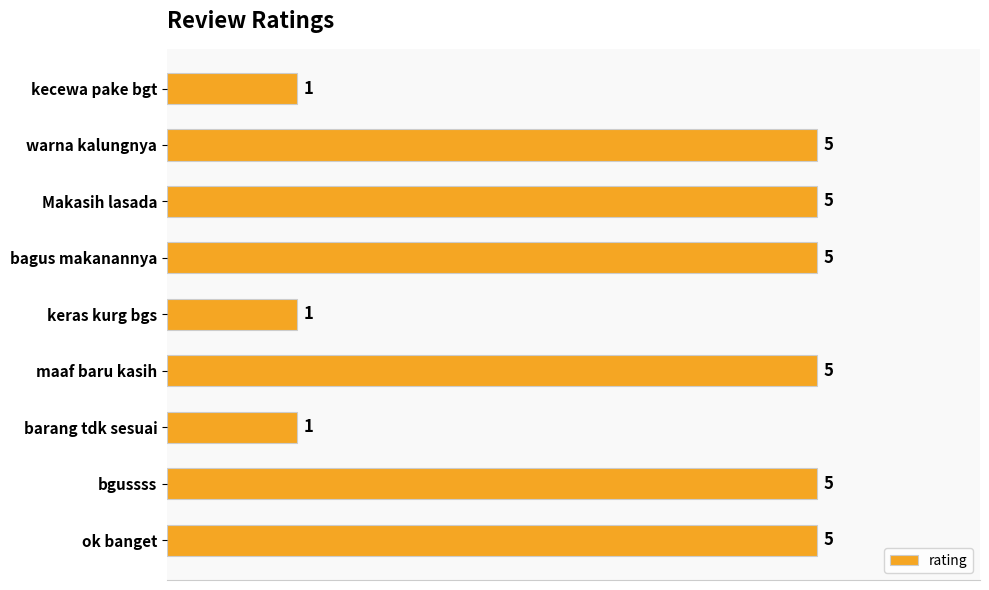

True or false: the data shows 5 at Makasih lasada.

True